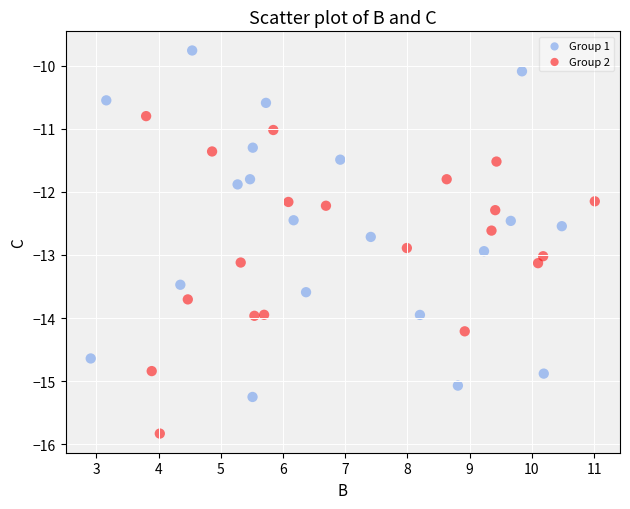

Which series contains the lowest Y value?

Group 2